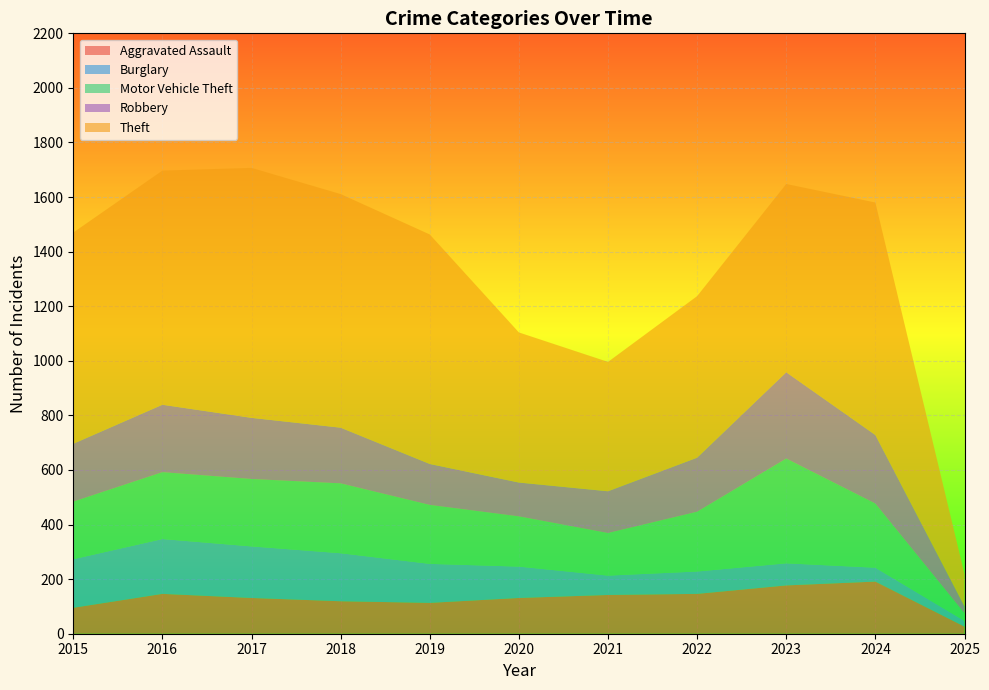

Reading left to right, what are all the values shown in this chart?

Aggravated Assault: 95	146	131	119	113	131	142	146	177	191	26
Burglary: 178	201	189	176	143	115	71	82	81	51	21
Motor Vehicle Theft: 211	245	247	256	216	184	156	219	384	235	28
Robbery: 212	247	224	204	150	124	153	198	316	251	25
Theft: 774	858	916	856	841	550	474	592	690	852	118